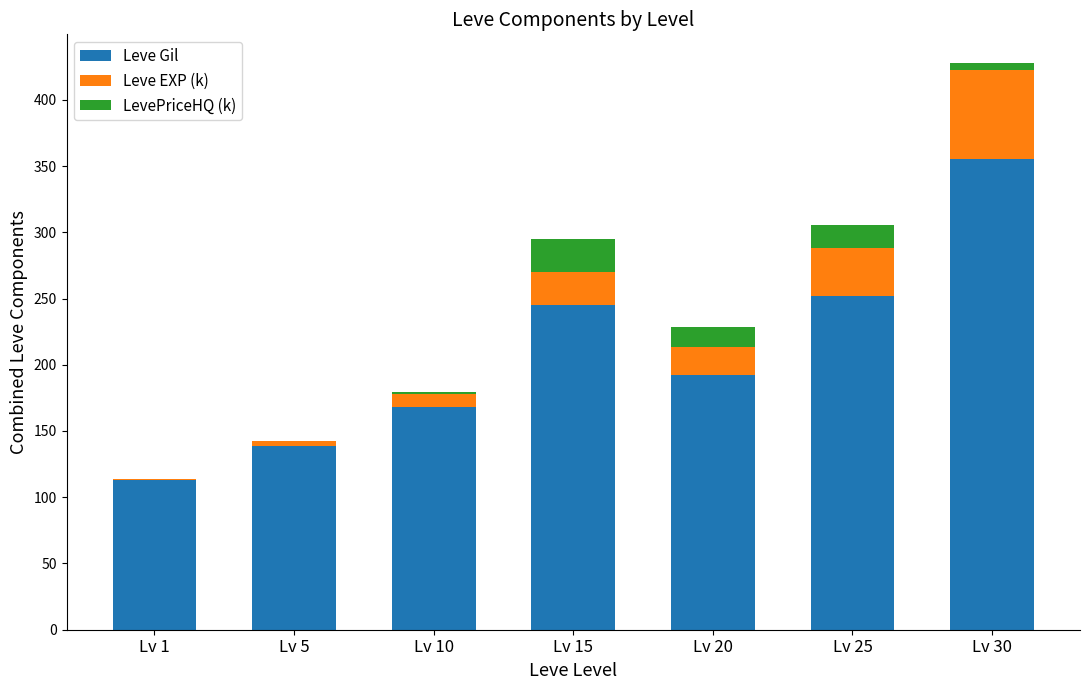

The Leve Gil series shows 168.0 at Lv 10. True or false?

True